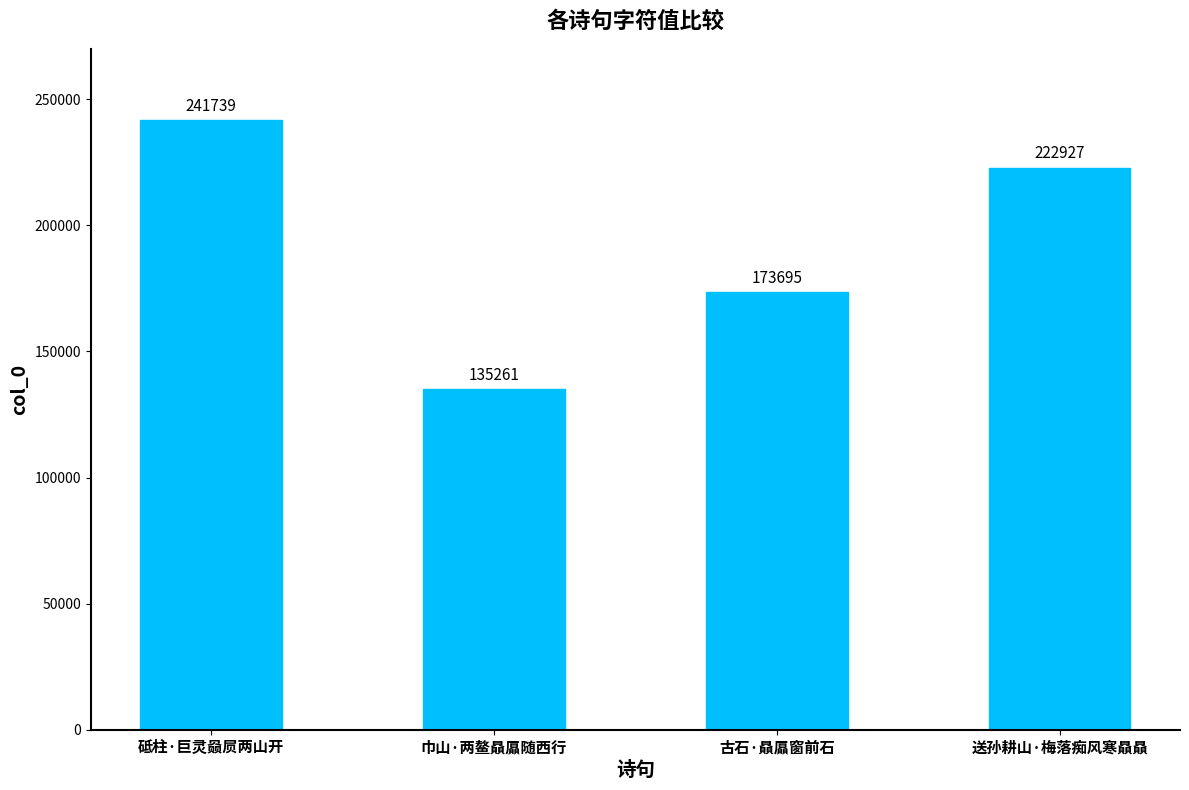

What is the change in value from 巾山·两鳌贔屭随西行 to 古石·贔屭窗前石?

+38434